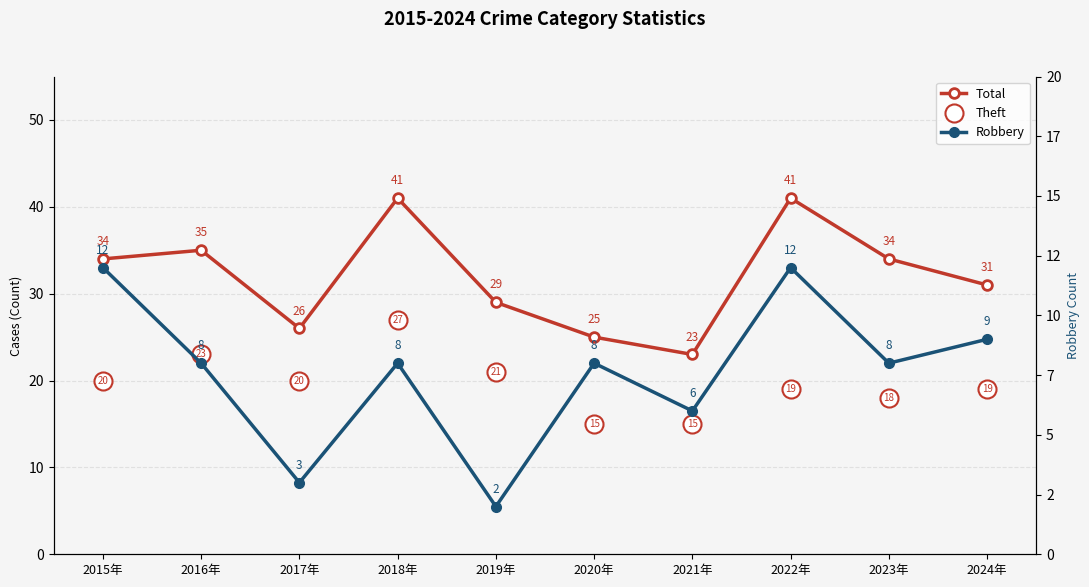

True or false: Robbery and Theft cross at least once.

False